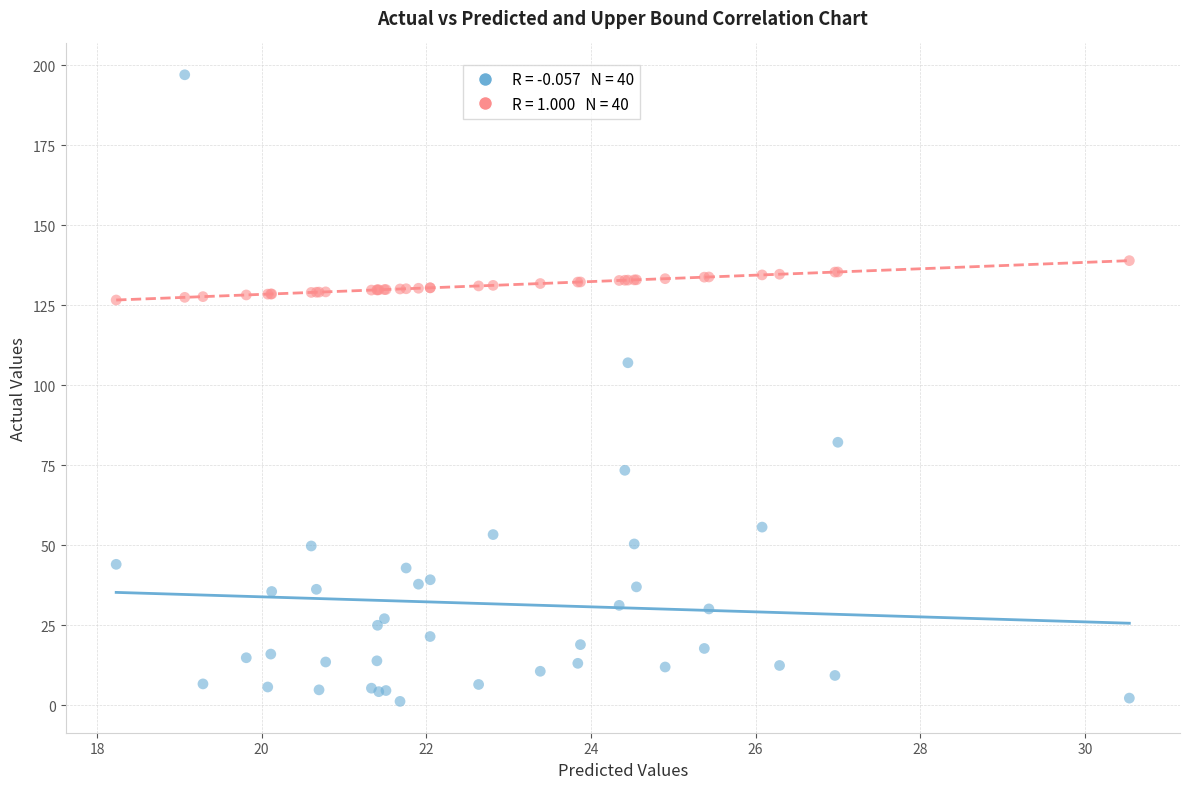

Across all series, what Y value is closest to 99?

107.0